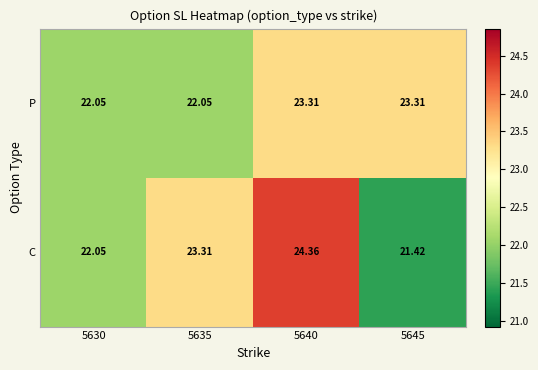

How many values in the C series exceed 23?

2